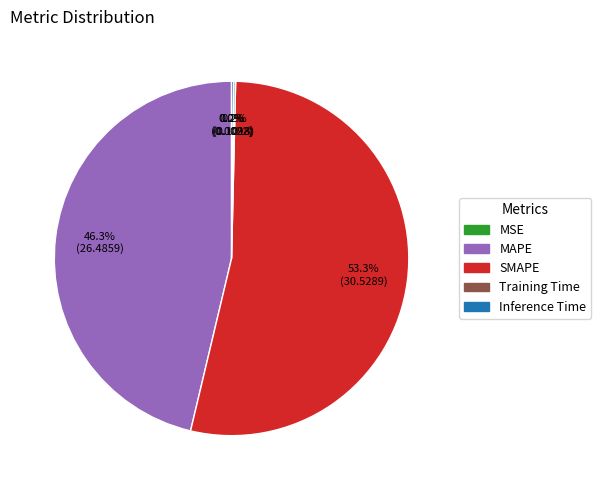

Does SMAPE represent more than half of the total?

Yes